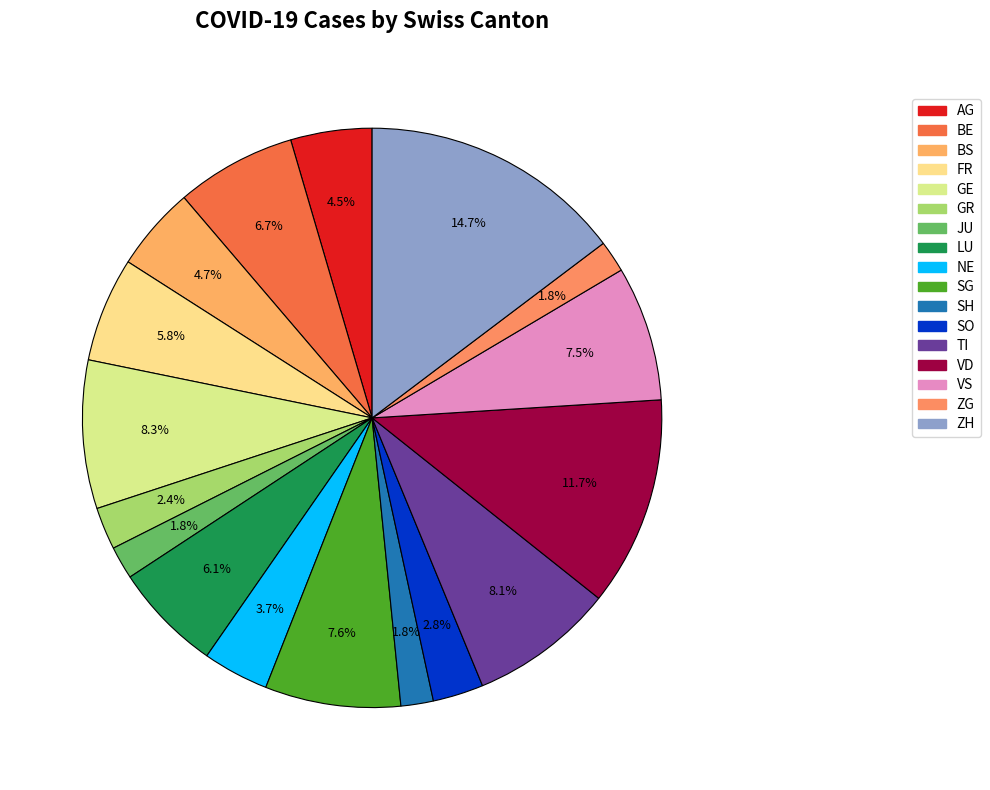

To the nearest percent, what portion does SO represent?

3%